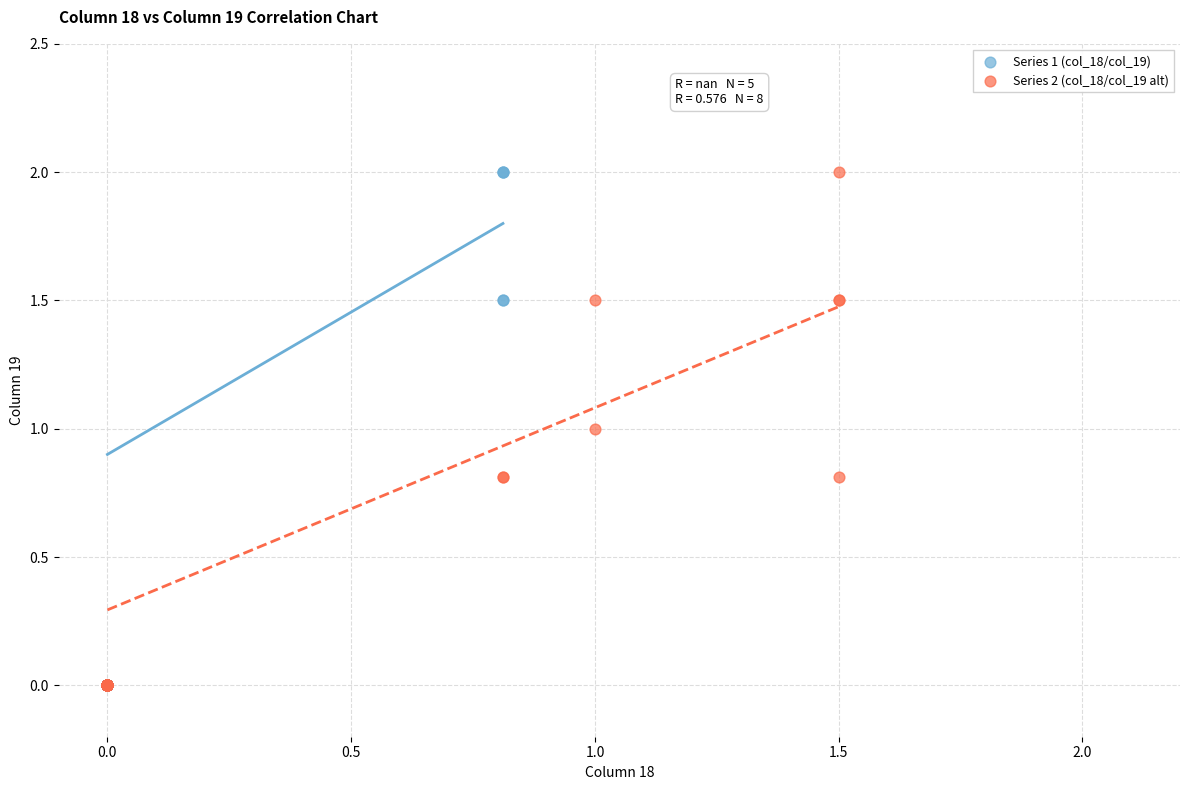

What are all the series names shown in the legend?

Series 1 (col_18/col_19), Series 2 (col_18/col_19 alt)